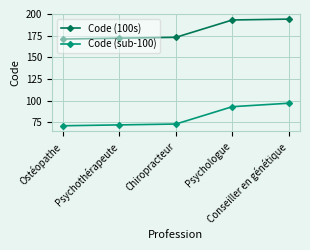

True or false: Code (100s) and Code (sub-100) cross at least once.

False